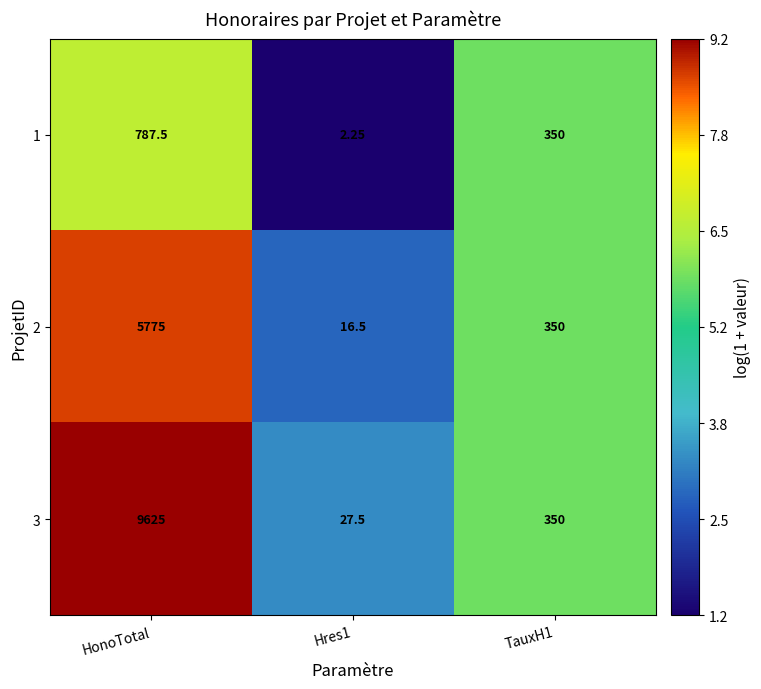

At which category is the sum across all series the highest?

HonoTotal